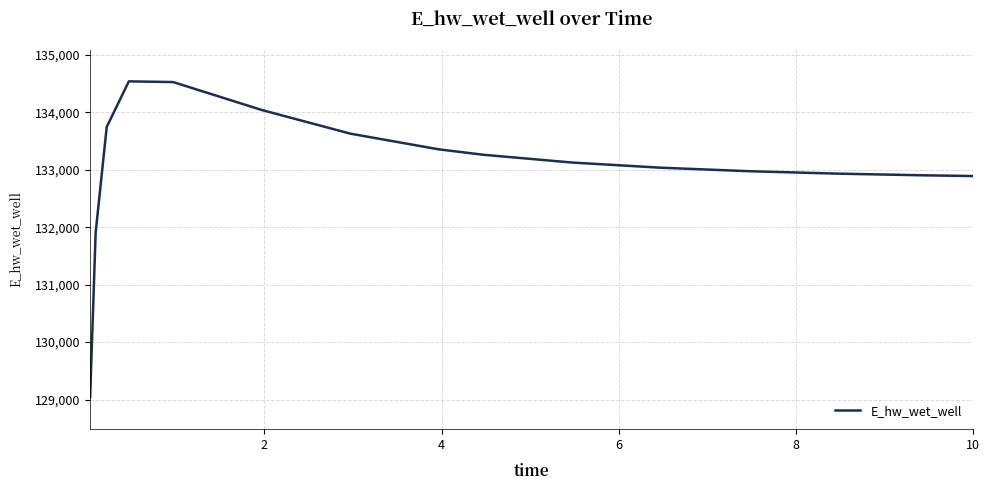

What is the difference between the maximum and minimum values?

5501.6